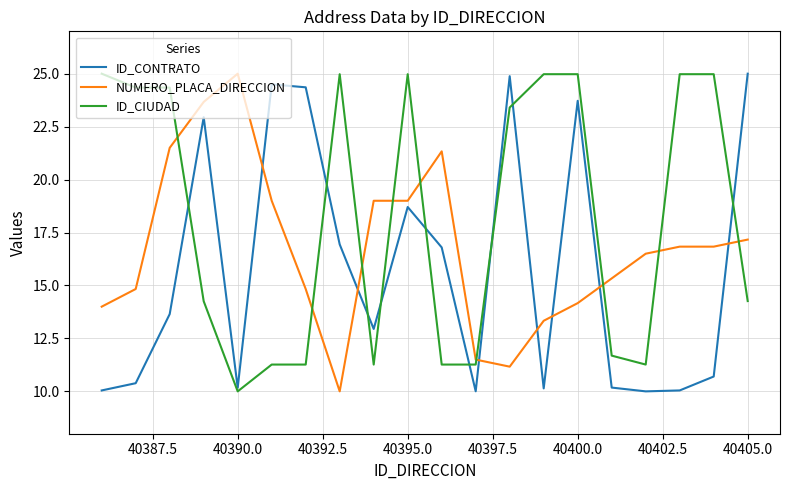

True or false: ID_CIUDAD and NUMERO_PLACA_DIRECCION cross at least once.

True